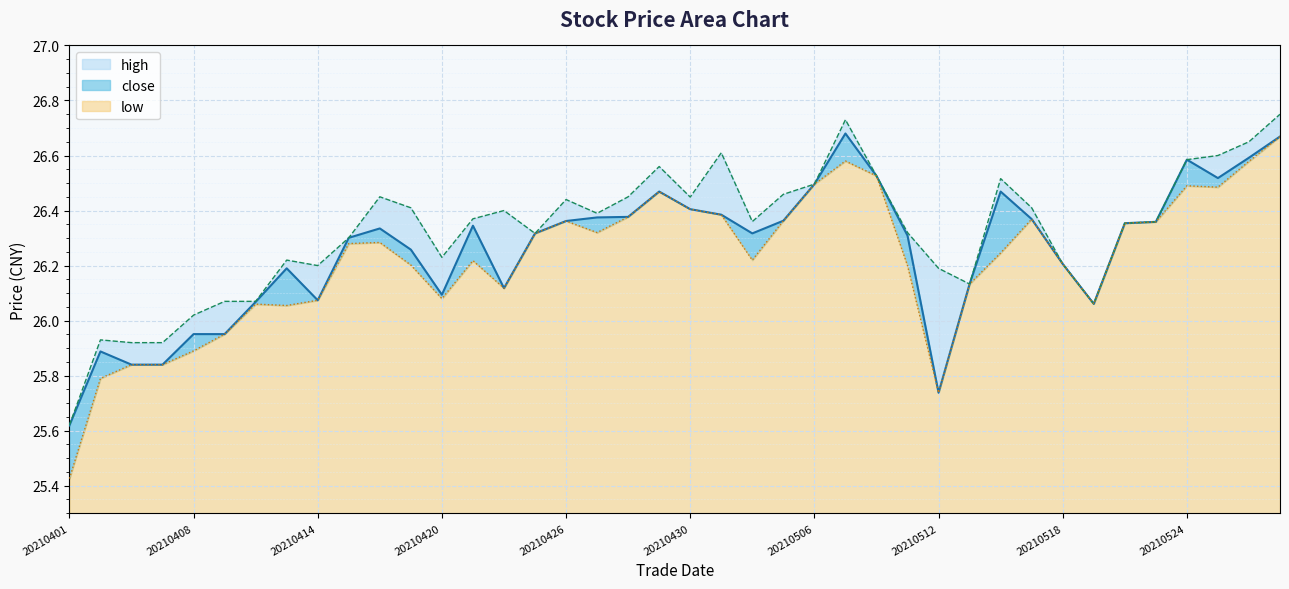

What is the smallest value displayed?

25.4